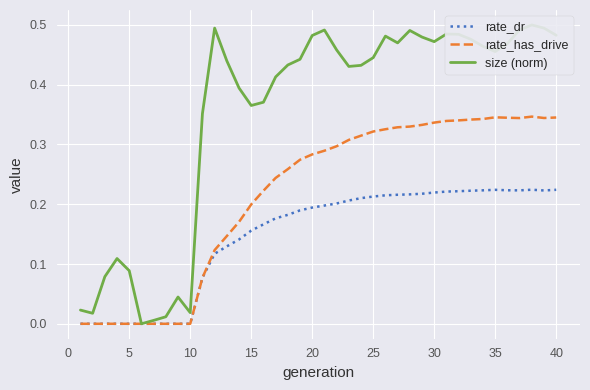

How many series are shown in this chart?

3